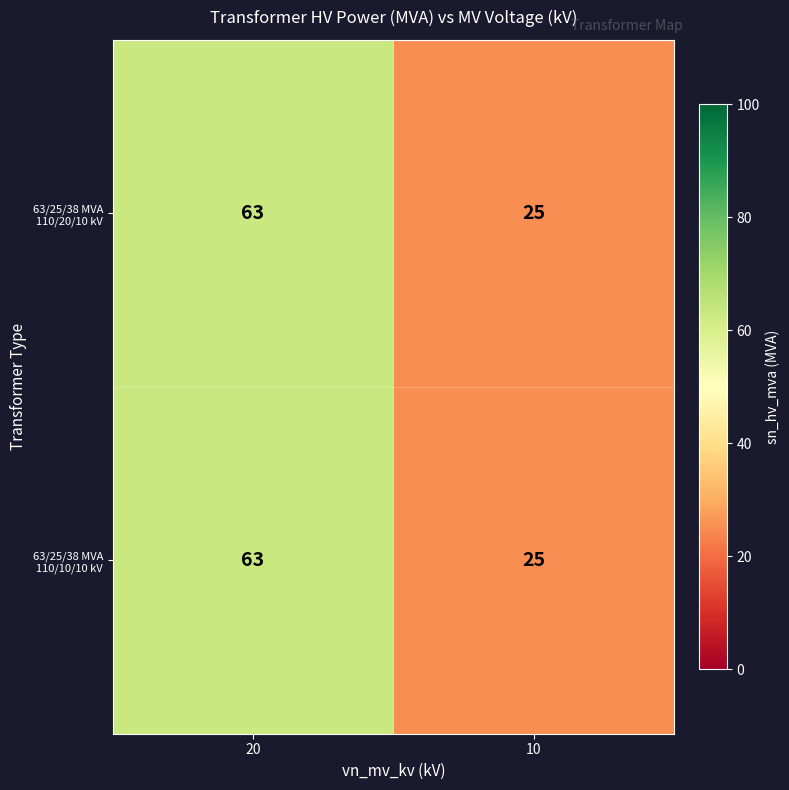

The value of 63/25/38 MVA 110/10/10 kV at 10 is 33. True or false?

False